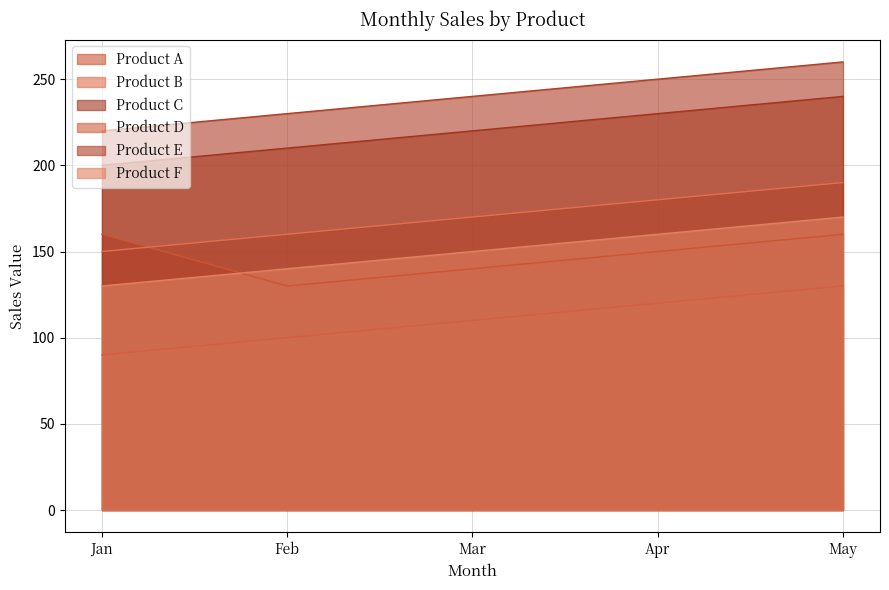

What value does the Product B series have at May?

190